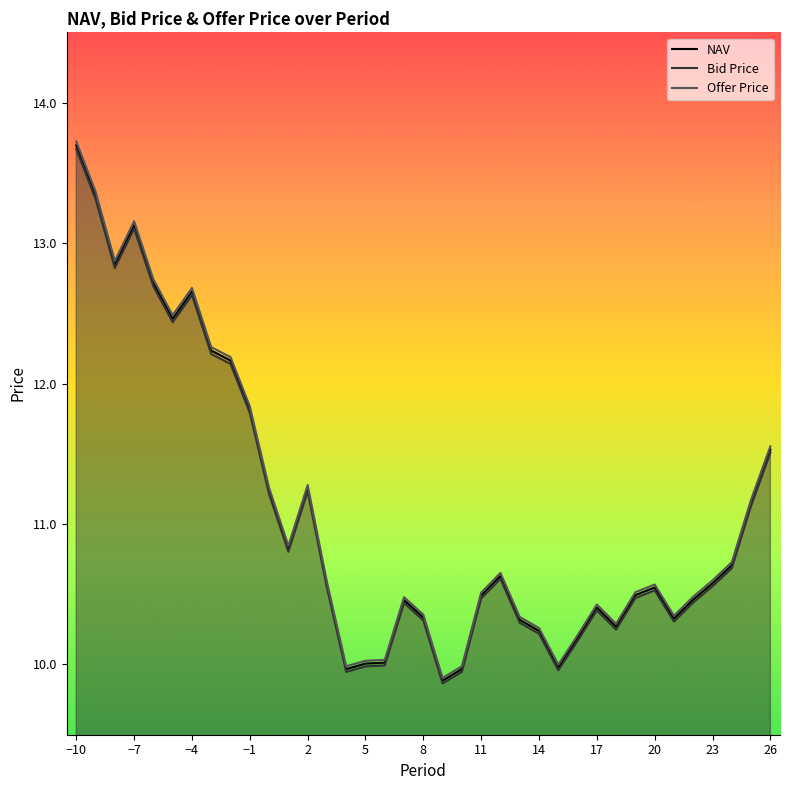

List the series in order of their overall mean, lowest first.

Bid Price, NAV, Offer Price